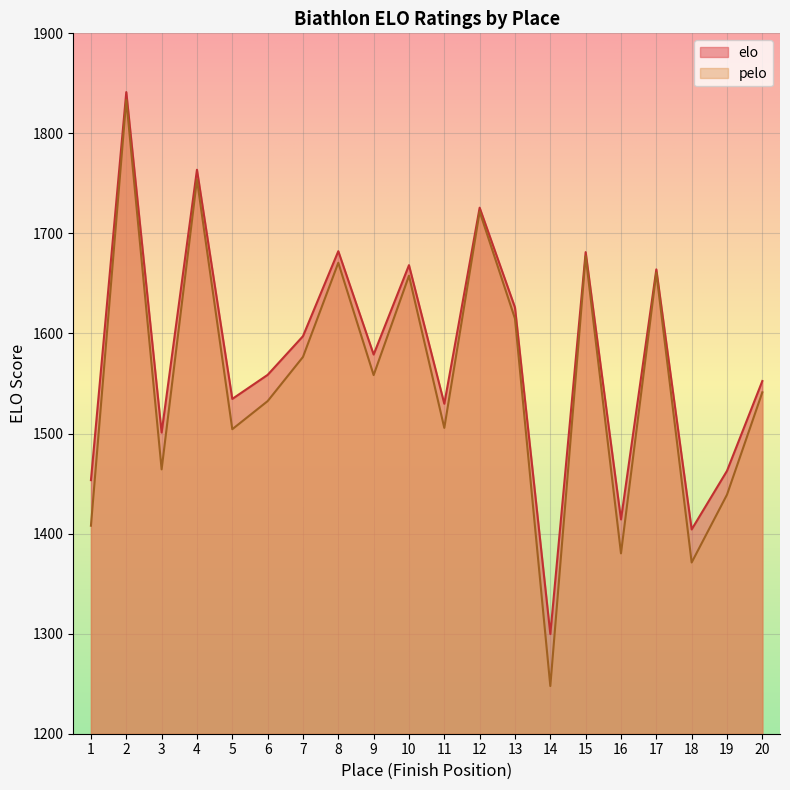

What is the value of the elo point at the 3rd from the left?

1501.0